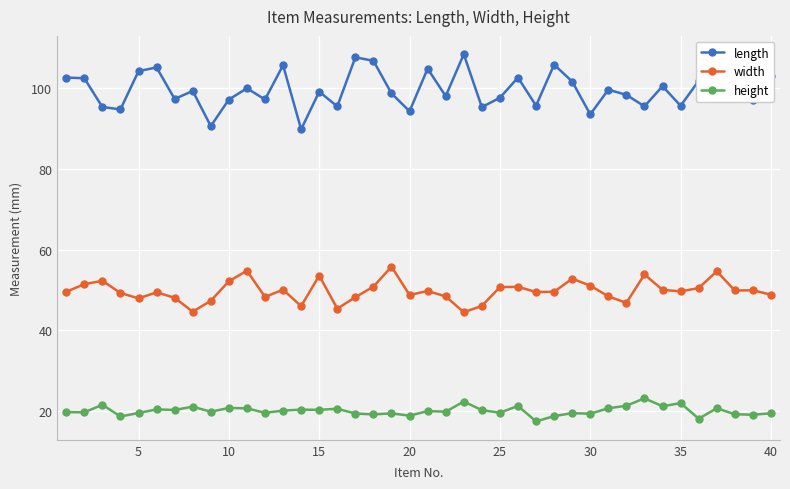

What is the value of the width point at the 5th from the left?

47.9